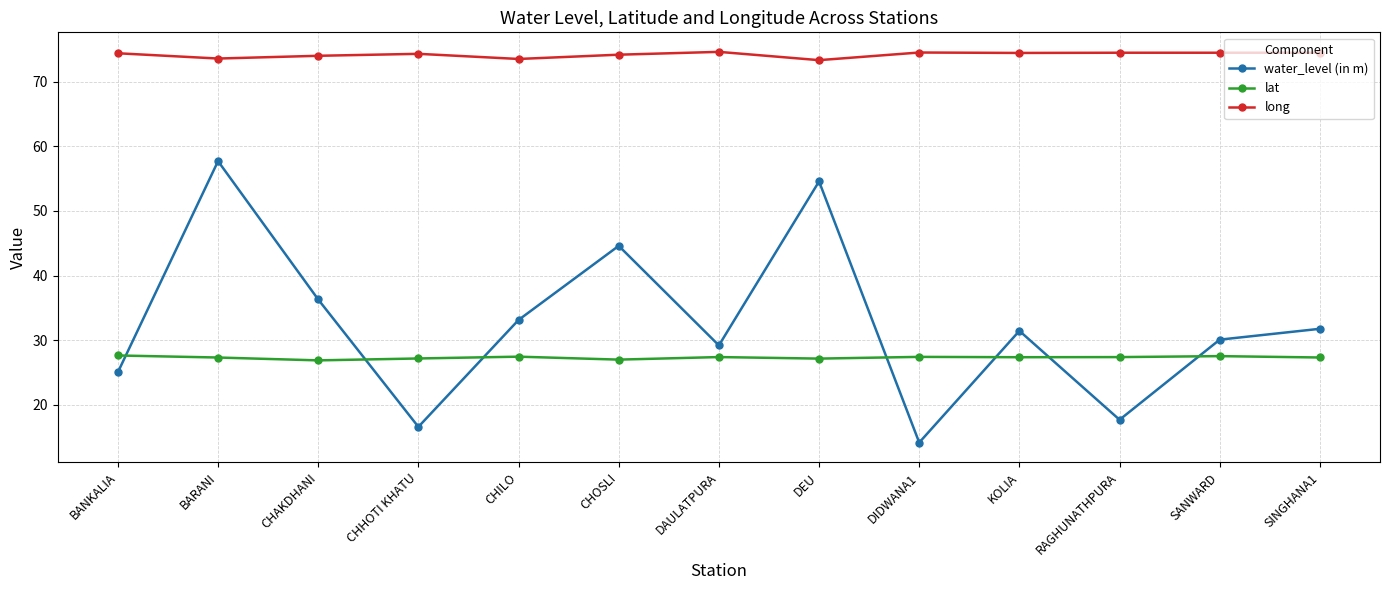

True or false: lat has a value of 27.3 at SINGHANA1.

True